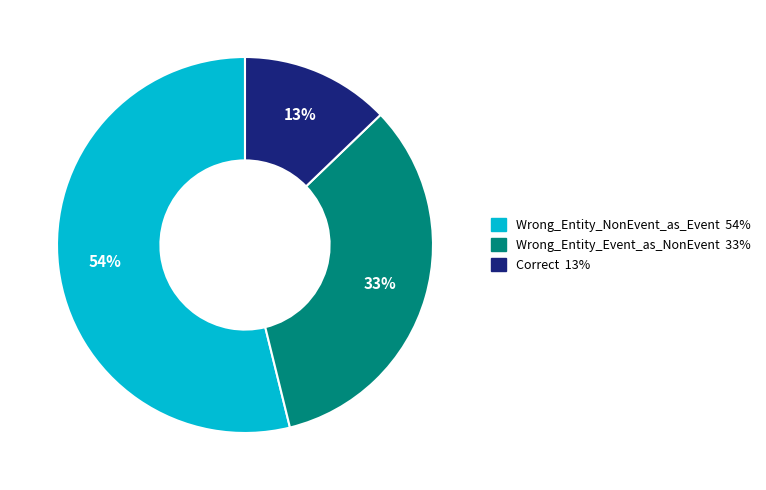

To the nearest percent, what is the difference between the Correct and Wrong_Entity_NonEvent_as_Event slice percentages?

41%